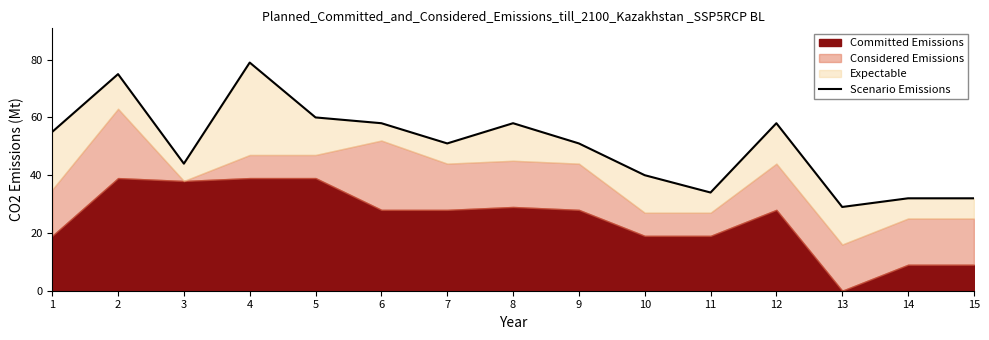

Rank the categories by value from highest to lowest.

4, 2, 5, 6, 8, 12, 1, 7, 9, 3, 10, 11, 14, 15, 13